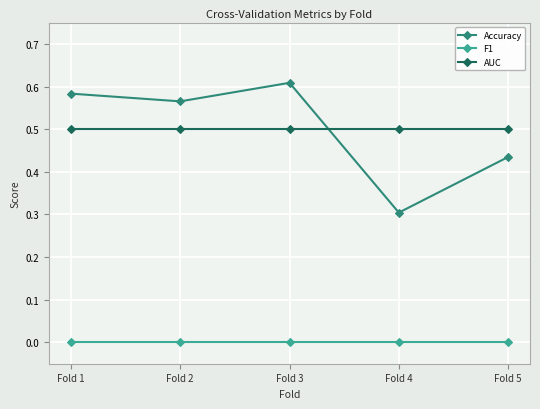

Which category has the highest value in the Accuracy series?

Fold 3